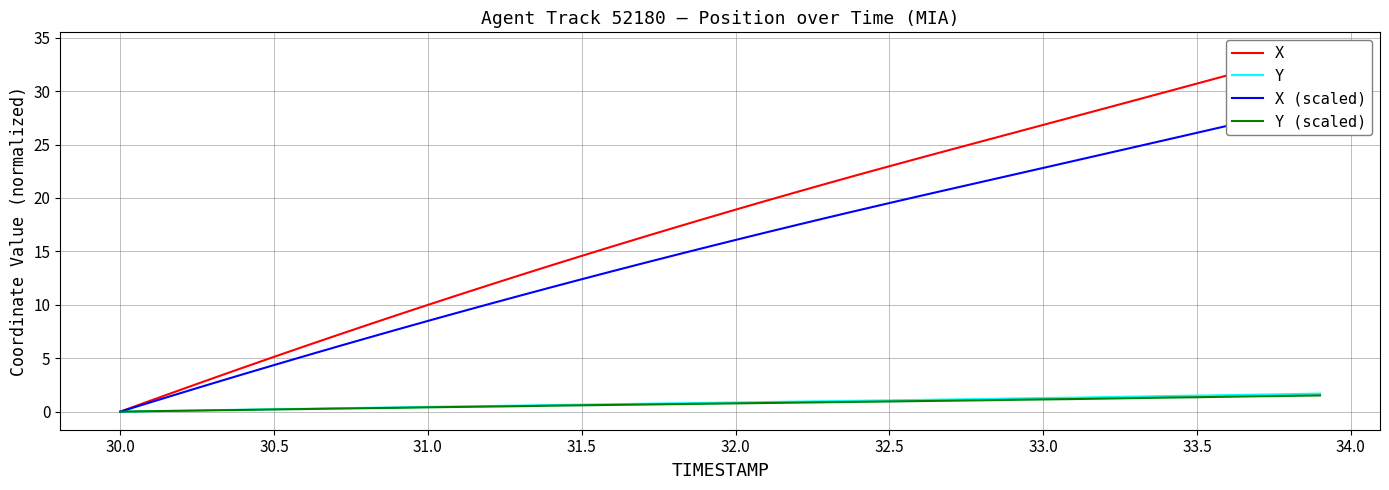

What is the difference between the maximum and minimum values in the Y series?

1.7